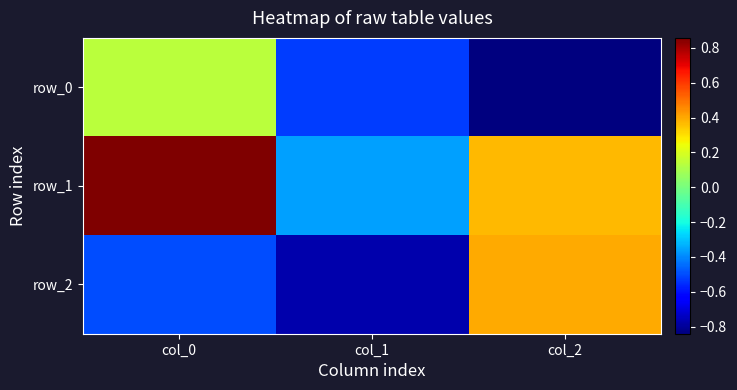

Reading left to right, extract all data points from this chart.

row_0: 0.1	-0.5	-0.8
row_1: 0.9	-0.4	0.4
row_2: -0.5	-0.8	0.4